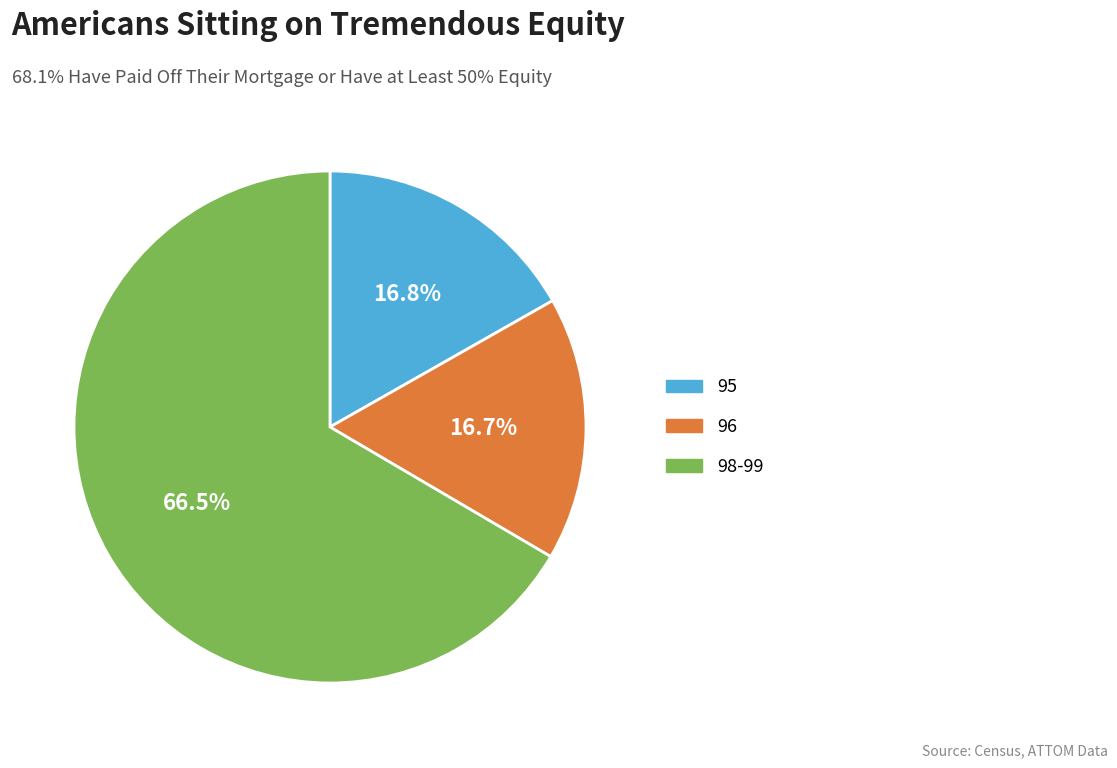

Is there a majority slice in this chart?

Yes